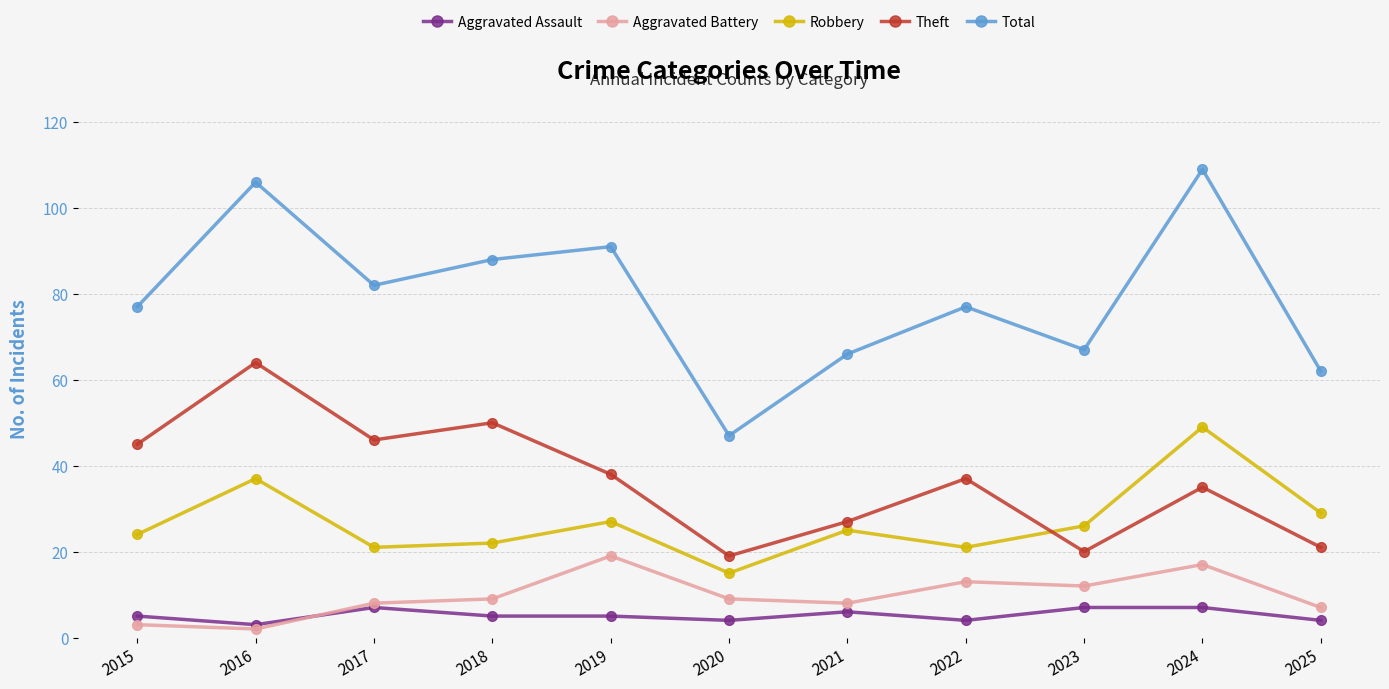

True or false: Robbery and Aggravated Battery cross at least once.

False